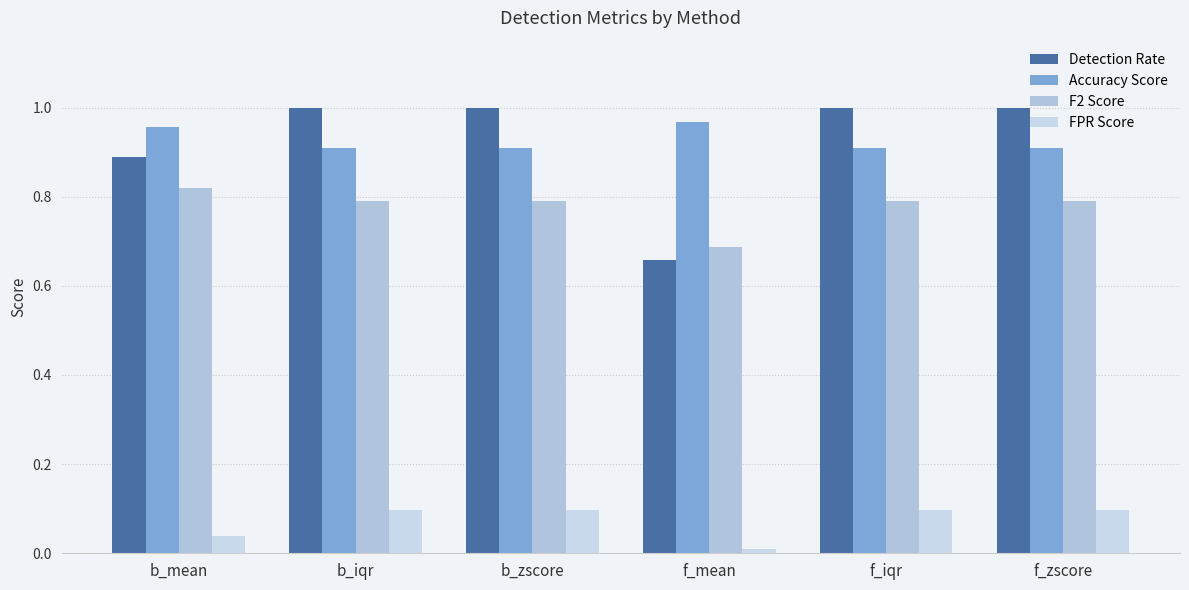

Rank the categories by Accuracy Score value from lowest to highest.

b_iqr, b_zscore, f_iqr, f_zscore, b_mean, f_mean